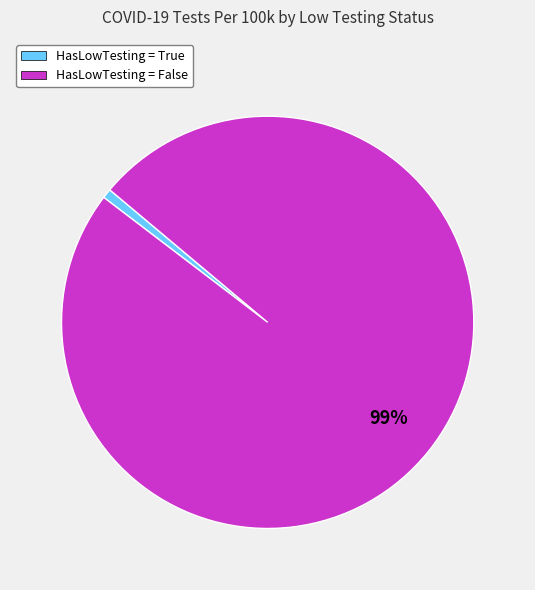

Is the sum of HasLowTesting = True and HasLowTesting = False greater than half?

Yes